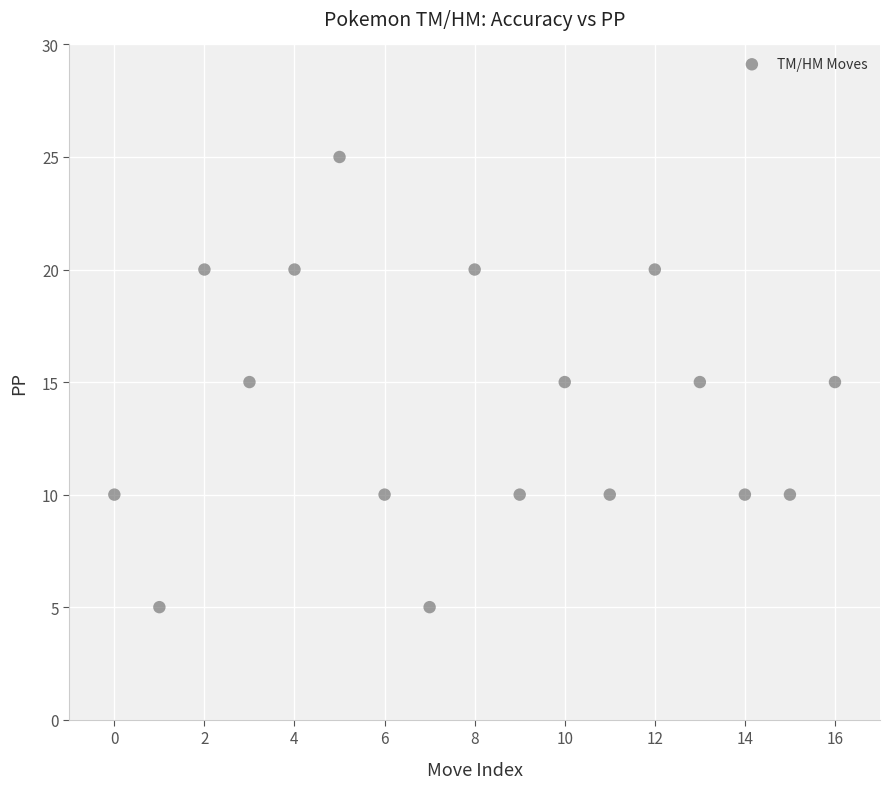

What is the range of Y values (max minus min)?

20